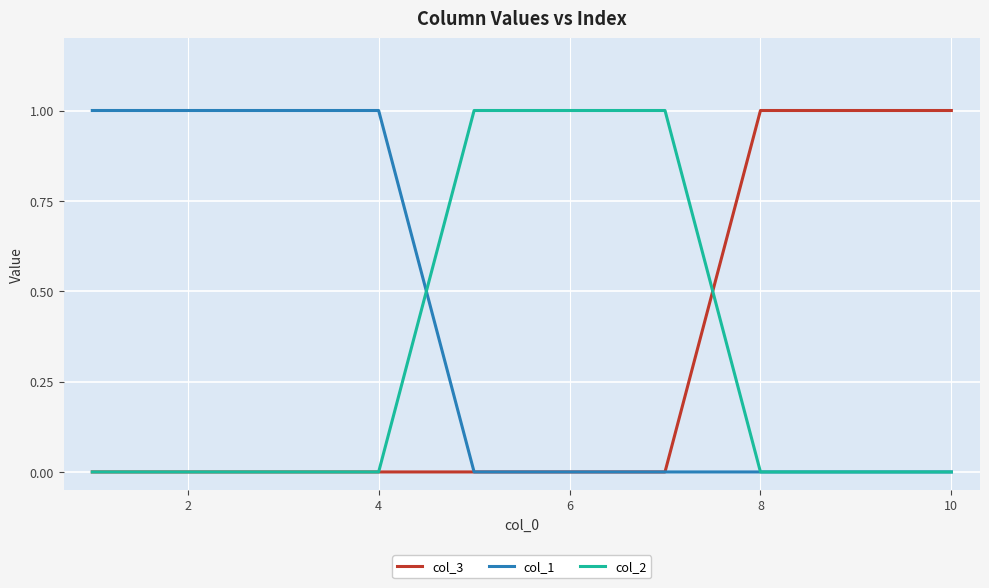

Which series has the largest total across all categories?

col_1